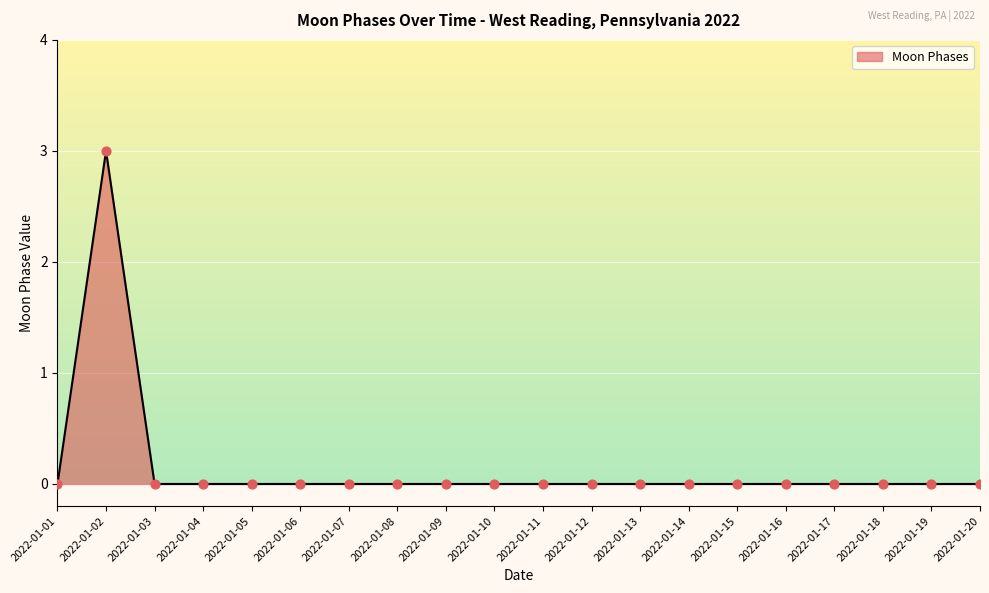

Between 2022-01-02 and 2022-01-16, which is larger?

2022-01-02